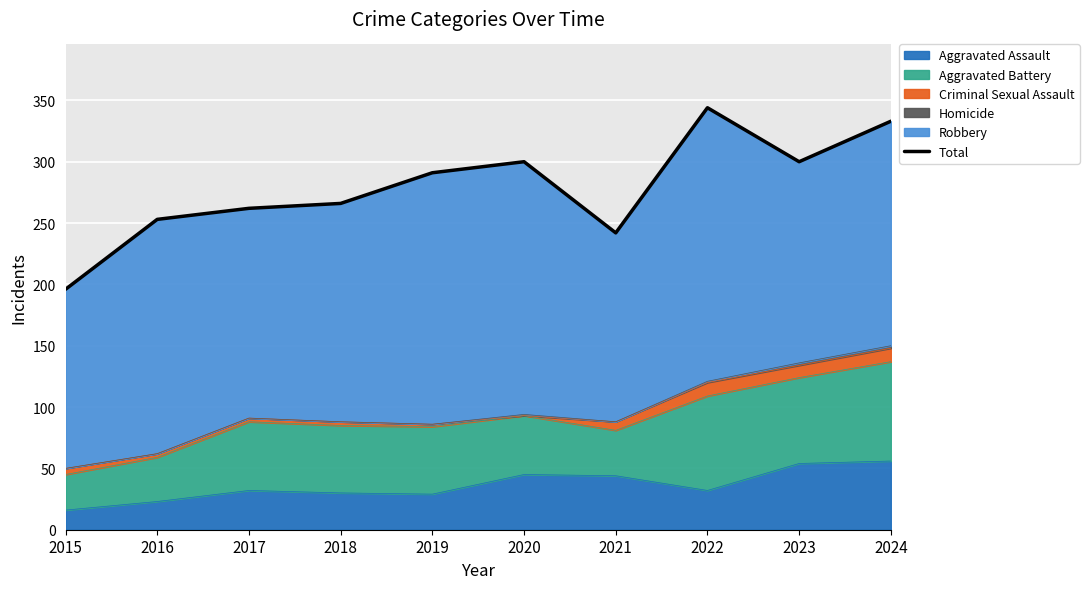

What is the change in value from 2018 to 2019?

+25